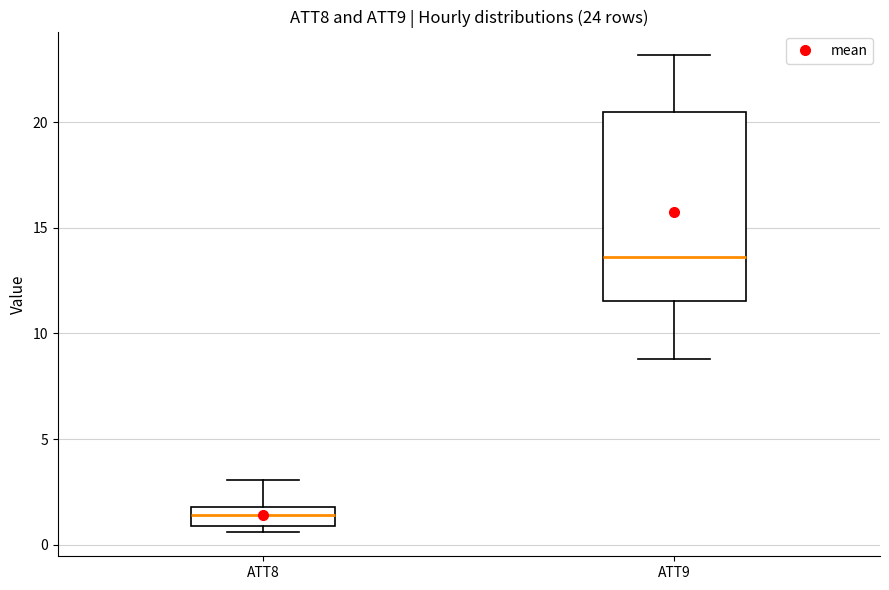

Comparing the boxes themselves (not the whiskers), which one is the tallest?

ATT9